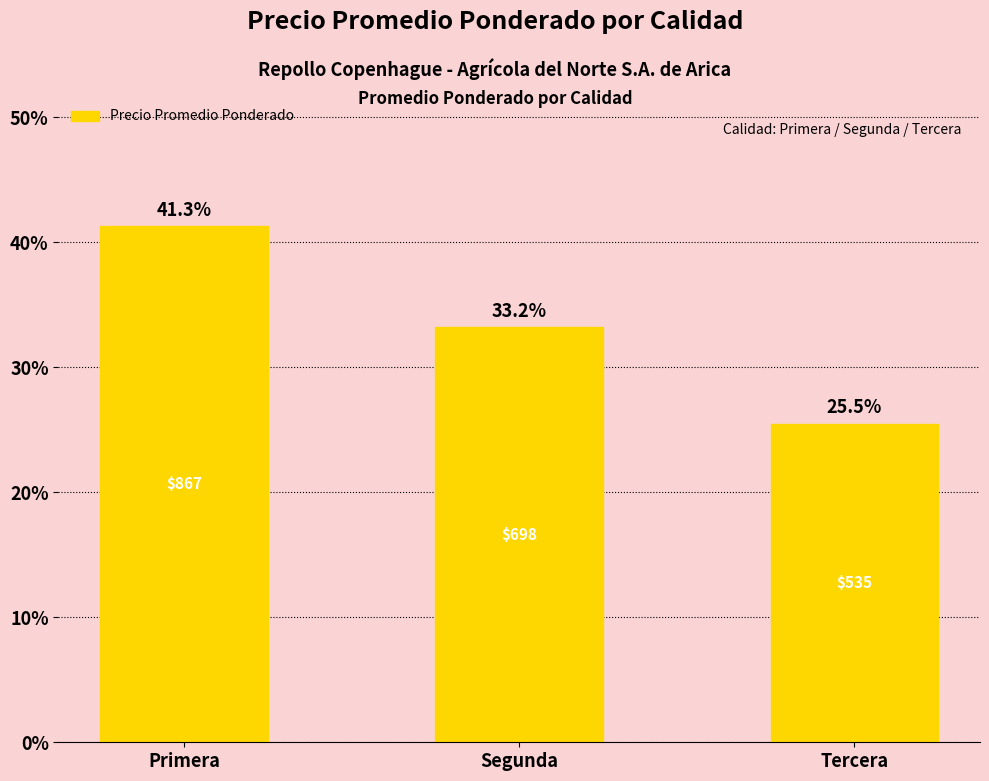

What position from the left is Segunda?

2